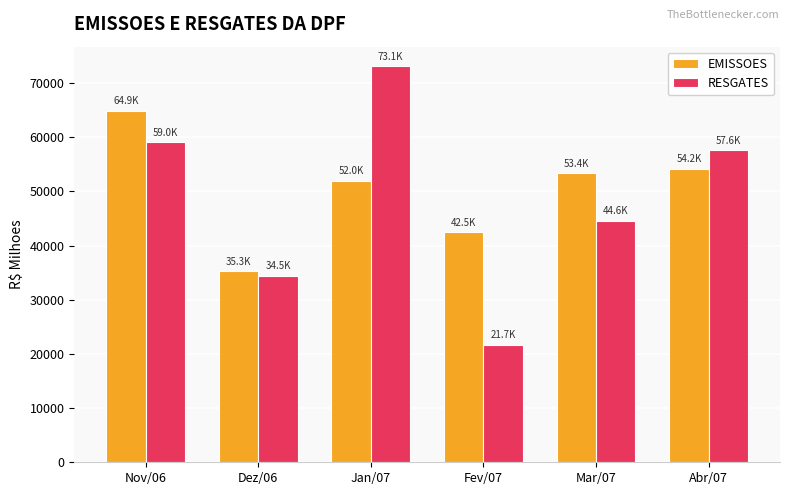

What are all the series names shown in the legend?

EMISSOES, RESGATES